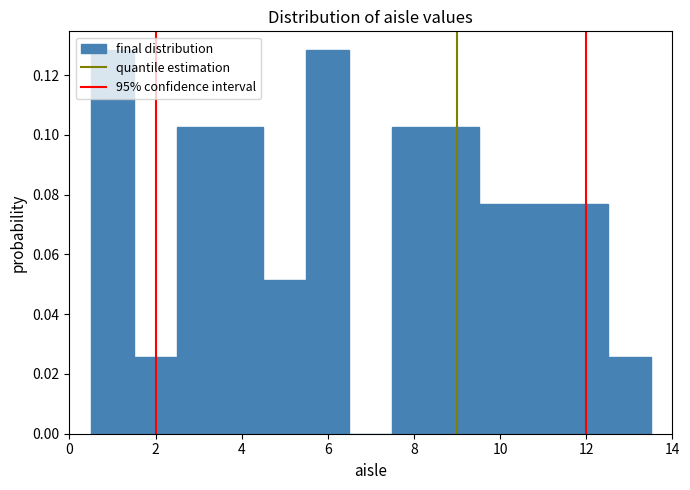

Reading left to right, transcribe this chart: for each bar, give the range it covers on the x-axis and its height. Neither the bar edges nor the heights are printed on the chart, so give them approximately, as read against the axes.

0.5 to 1.5: 0.128
1.5 to 2.5: 0.026
2.5 to 3.5: 0.102
3.5 to 4.5: 0.102
4.5 to 5.5: 0.052
5.5 to 6.5: 0.128
6.5 to 7.5: 0
7.5 to 8.5: 0.102
8.5 to 9.5: 0.102
9.5 to 10.5: 0.076
10.5 to 11.5: 0.076
11.5 to 12.5: 0.076
12.5 to 13.5: 0.026